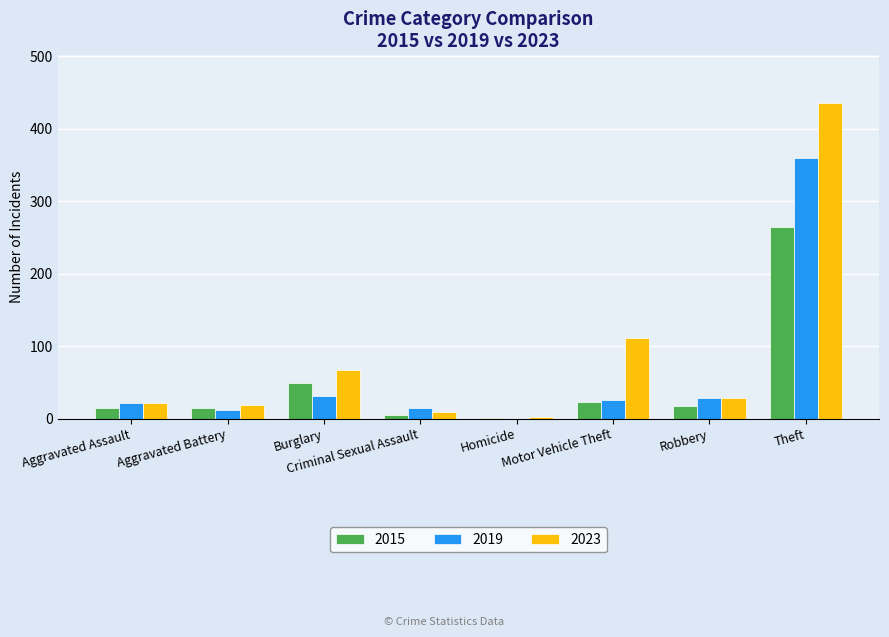

Which label corresponds to the largest value in the chart?

Theft